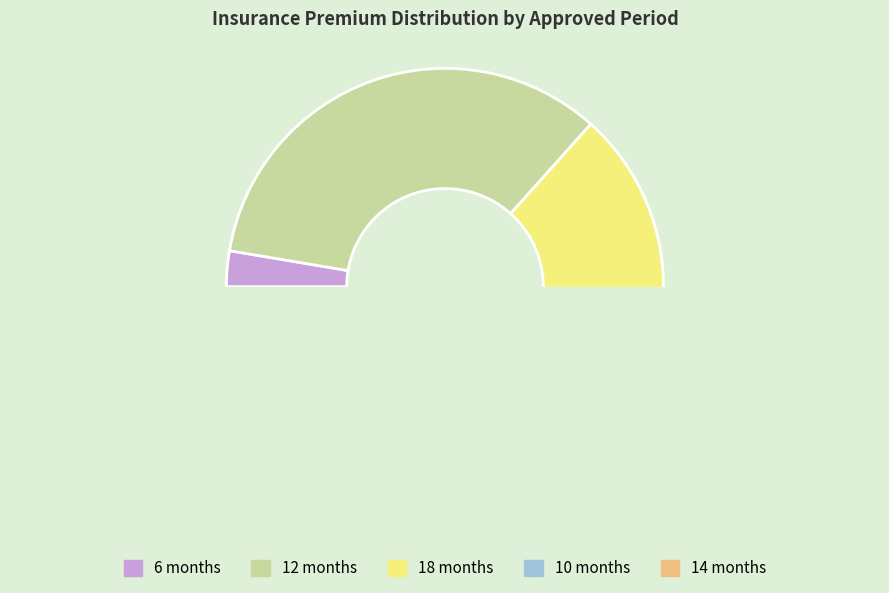

Is there a majority slice in this chart?

No